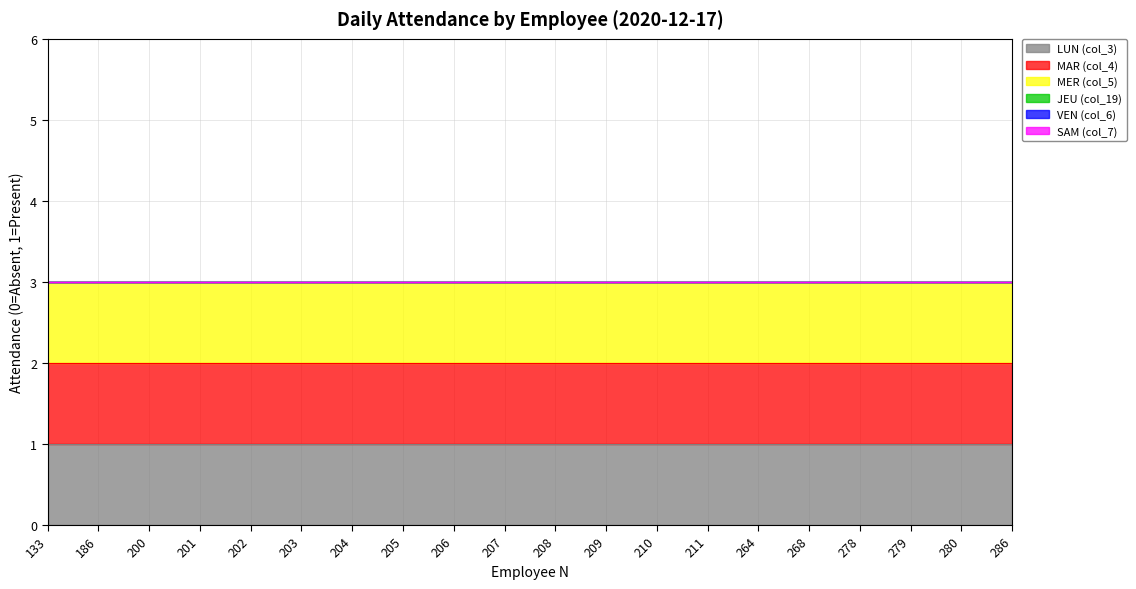

What is the spread (max minus min) of values at 280?

1